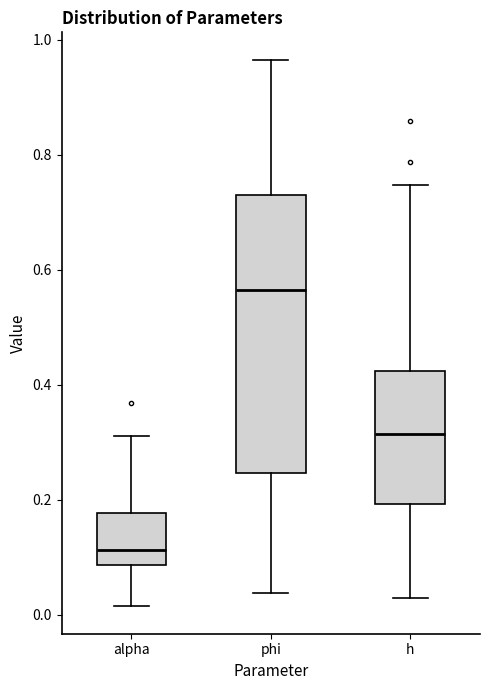

Where does the upper whisker of the box for h end on the y-axis? The values are not printed on the chart, so give them approximately, as read against the axis.

0.74